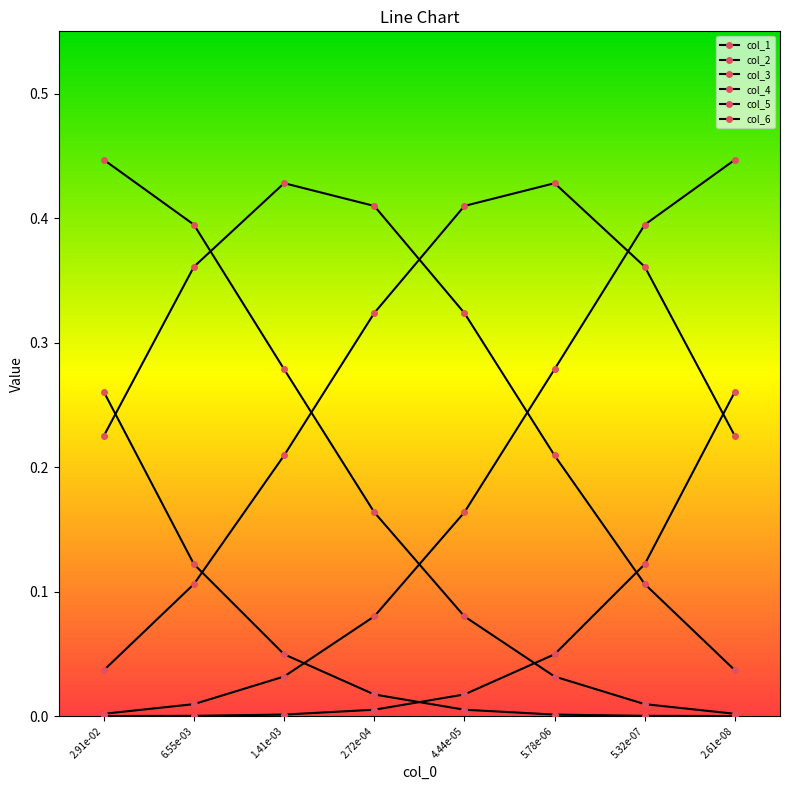

Is this an area chart (filled region under the line)?

No